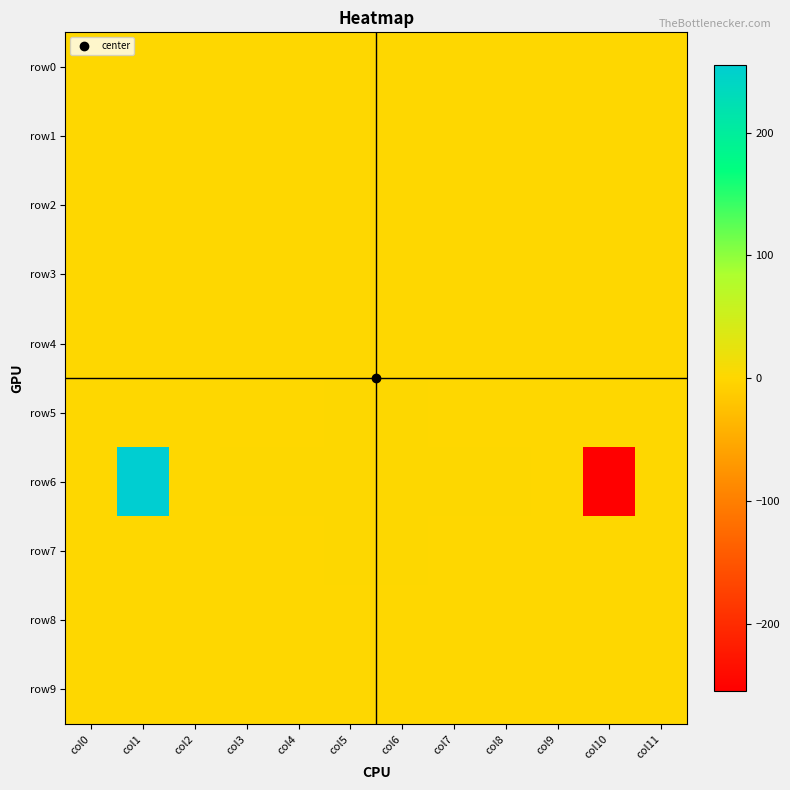

Reading left to right, extract all data points from this chart.

row0: col0=0	col1=0	col2=0	col3=0	col4=0	col5=0	col6=0	col7=0	col8=0	col9=0	col10=0	col11=0
row1: col0=0	col1=0	col2=0	col3=0	col4=0	col5=0	col6=0	col7=0	col8=0	col9=0	col10=0	col11=0
row2: col0=0	col1=0	col2=0	col3=0	col4=0	col5=0	col6=0	col7=0	col8=0	col9=0	col10=0	col11=0
row3: col0=0	col1=0	col2=0	col3=0	col4=0	col5=0	col6=0	col7=0	col8=0	col9=0	col10=0	col11=0
row4: col0=0	col1=0	col2=0	col3=0	col4=0	col5=0	col6=0	col7=0	col8=0	col9=0	col10=0	col11=0
row5: col0=0	col1=0	col2=0	col3=0	col4=0	col5=1	col6=1	col7=0	col8=0	col9=0	col10=0	col11=0
row6: col0=0	col1=255	col2=0	col3=1	col4=1	col5=1	col6=1	col7=1	col8=1	col9=0	col10=-255	col11=0
row7: col0=0	col1=0	col2=0	col3=0	col4=0	col5=1	col6=1	col7=0	col8=0	col9=0	col10=0	col11=0
row8: col0=0	col1=0	col2=0	col3=0	col4=0	col5=0	col6=0	col7=0	col8=0	col9=0	col10=0	col11=0
row9: col0=0	col1=0	col2=0	col3=0	col4=0	col5=0	col6=0	col7=0	col8=0	col9=0	col10=0	col11=0